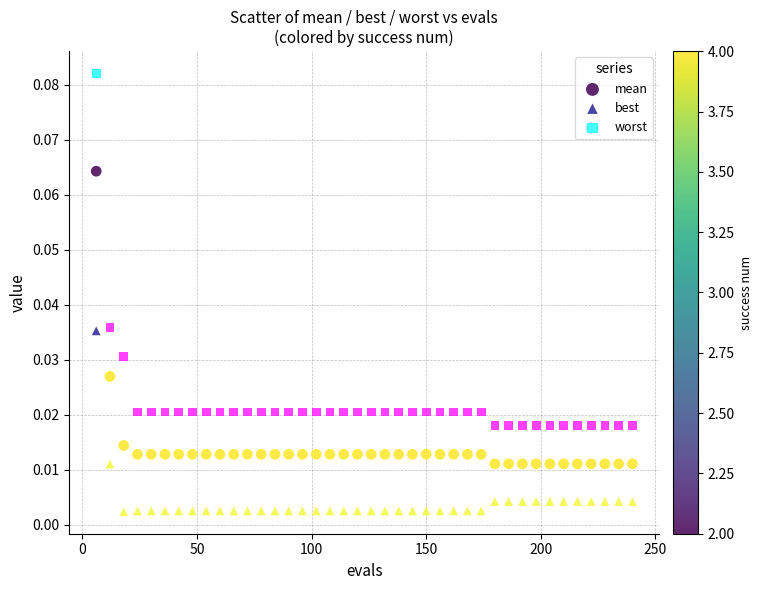

Which series reaches the minimum Y coordinate?

best